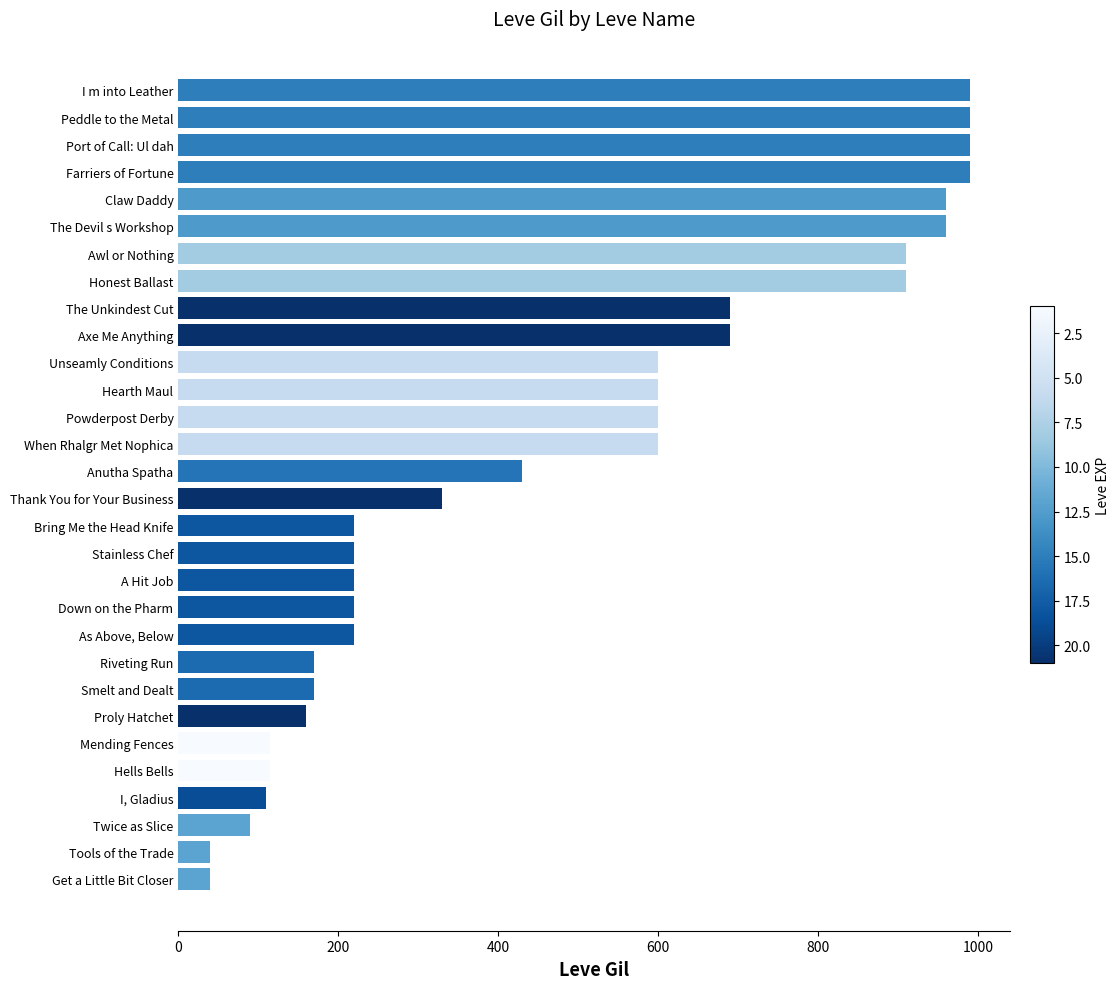

Is it true that the value at As Above, Below is 220?

True